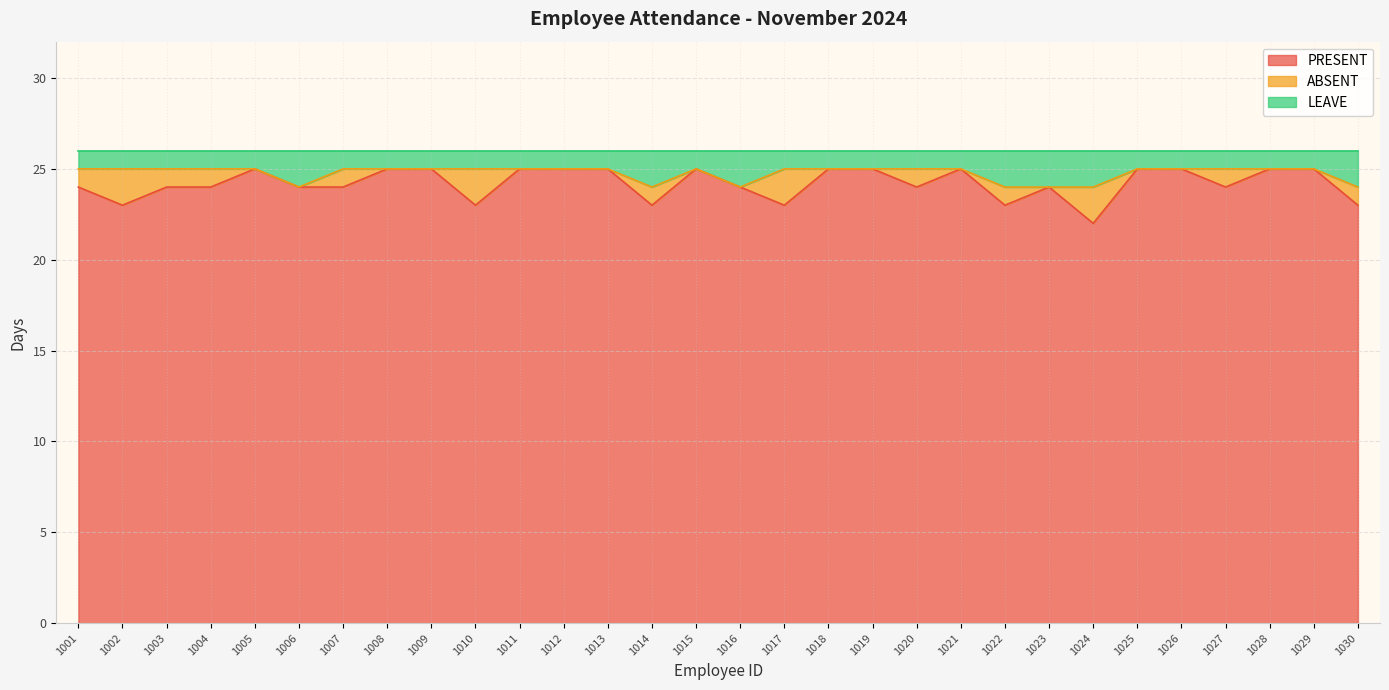

The PRESENT series shows 25 at 1029. True or false?

True